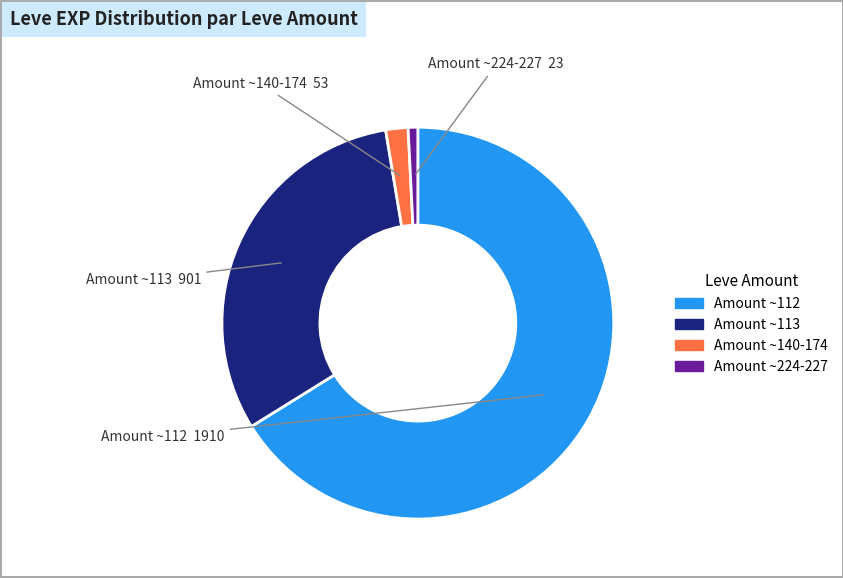

Is there any slice that represents more than half of the pie?

Yes